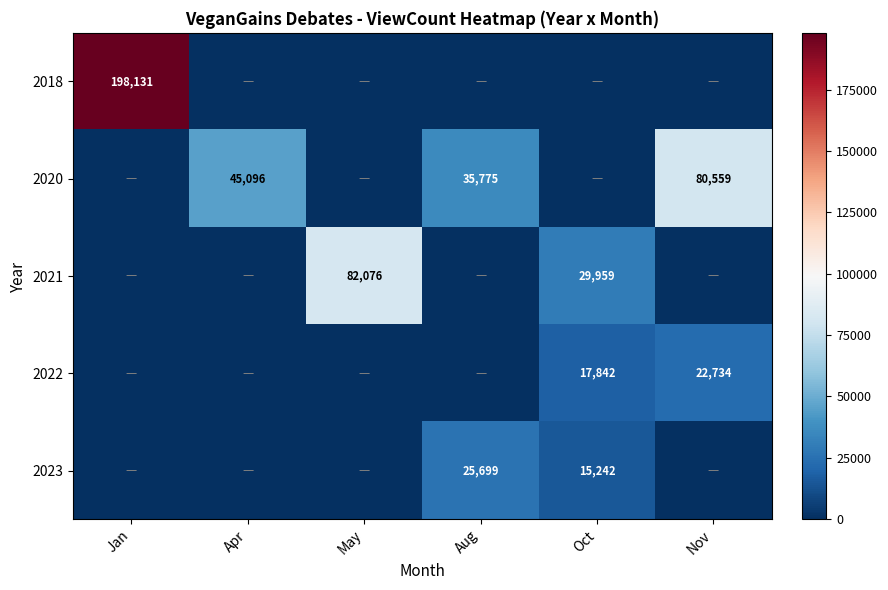

Rank the series at Nov from lowest to highest value.

2018, 2021, 2023, 2022, 2020